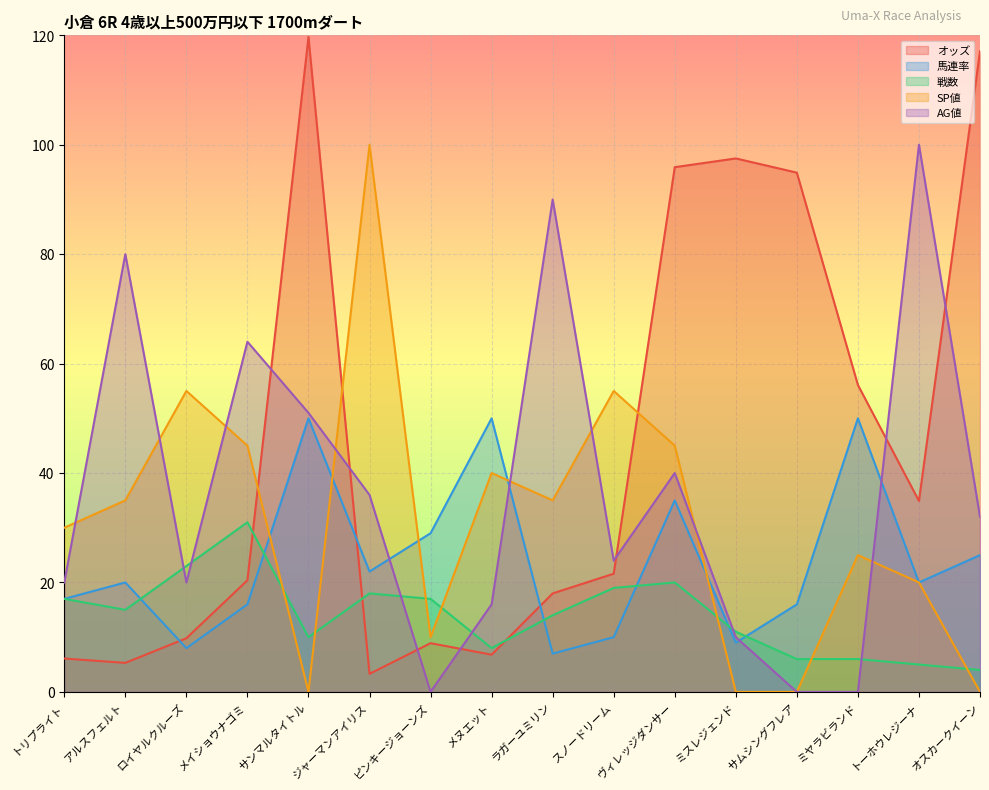

List the labels in order of オッズ value, largest first.

サンマルタイトル, オスカークイーン, ミスレジェンド, ヴィレッジダンサー, サムシングフレア, ミヤラビランド, トーホウレジーナ, スノードリーム, メイショウナゴミ, ラガーユミリン, ロイヤルクルーズ, ピンキージョーンズ, メヌエット, トリプライト, アルスフェルト, ジャーマンアイリス